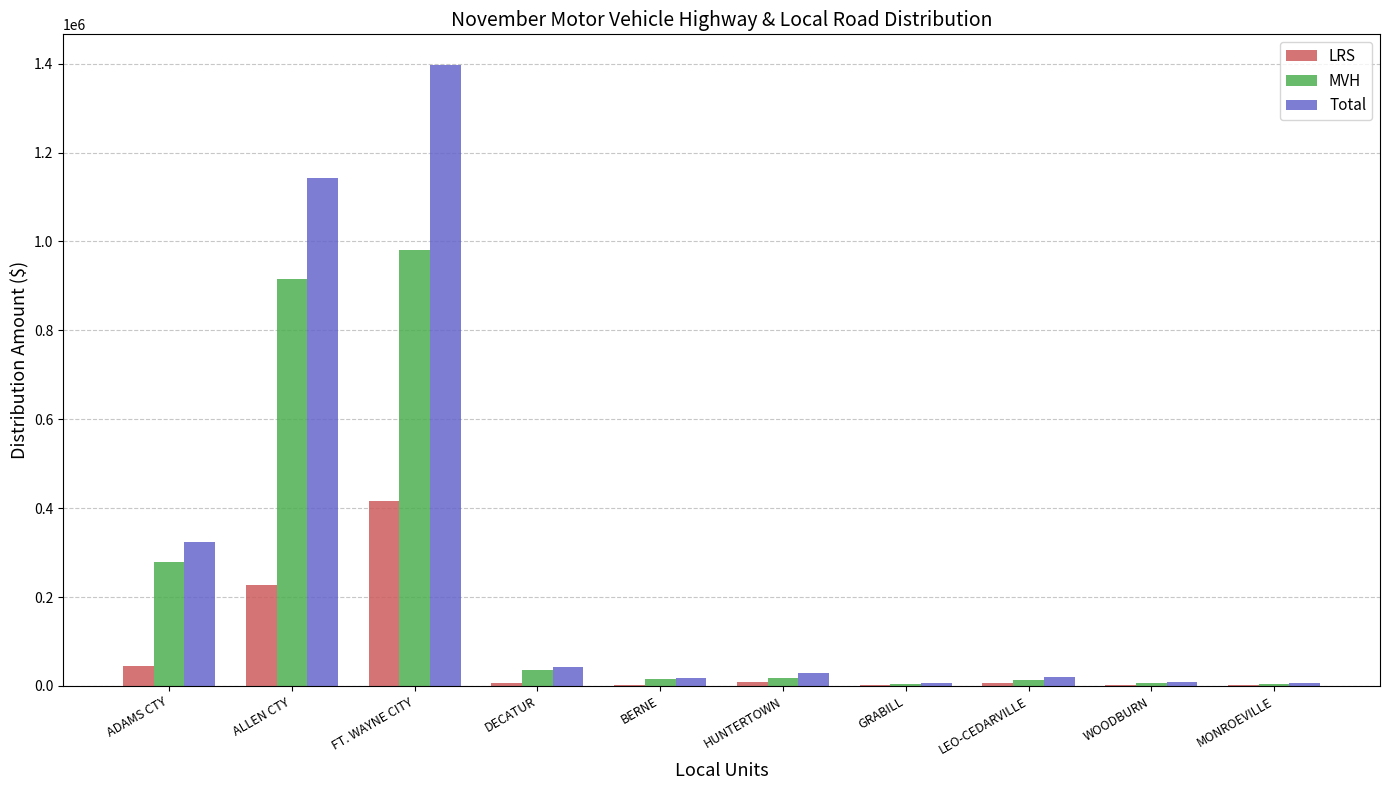

Is the value of Total at ADAMS CTY greater than the value of MVH at FT. WAYNE CITY?

No